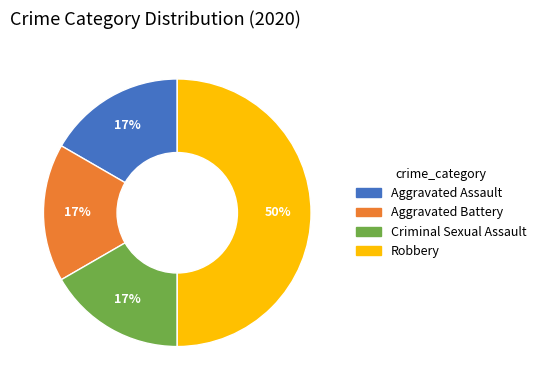

Do Aggravated Assault and Robbery together represent more than half of the pie?

Yes